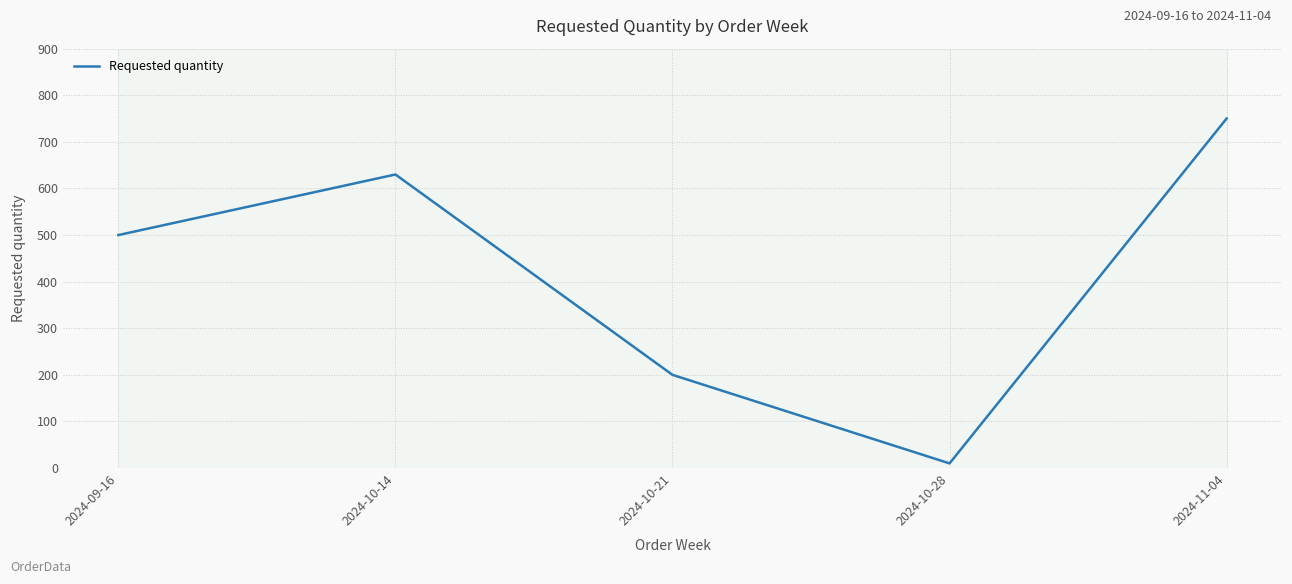

Reading right to left, what are all the values shown in this chart?

750	10	200	630	500